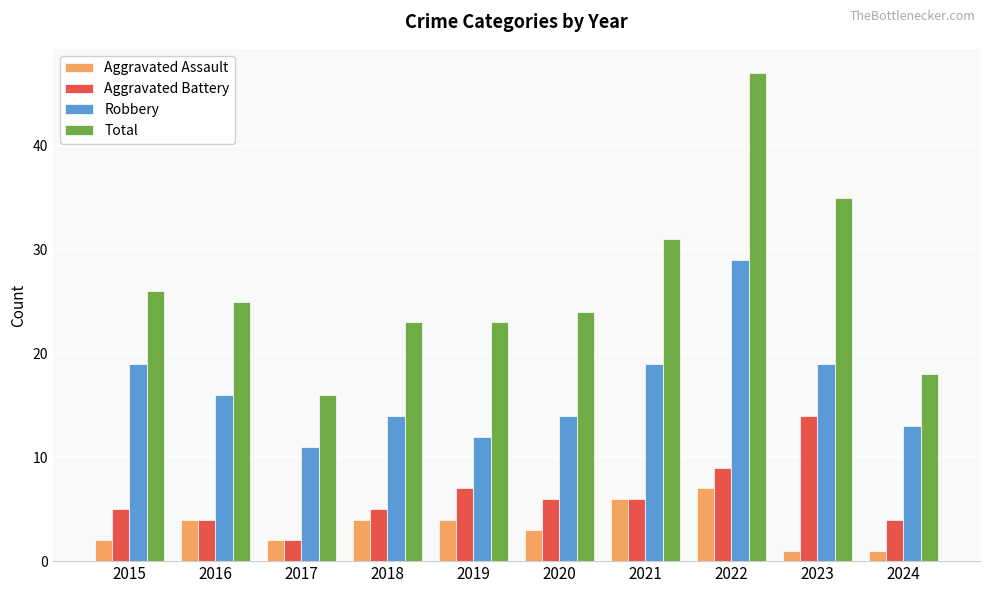

Reading left to right, extract all data points from this chart.

Aggravated Assault: 2015=2	2016=4	2017=2	2018=4	2019=4	2020=3	2021=6	2022=7	2023=1	2024=1
Aggravated Battery: 2015=5	2016=4	2017=2	2018=5	2019=7	2020=6	2021=6	2022=9	2023=14	2024=4
Robbery: 2015=19	2016=16	2017=11	2018=14	2019=12	2020=14	2021=19	2022=29	2023=19	2024=13
Total: 2015=26	2016=25	2017=16	2018=23	2019=23	2020=24	2021=31	2022=47	2023=35	2024=18